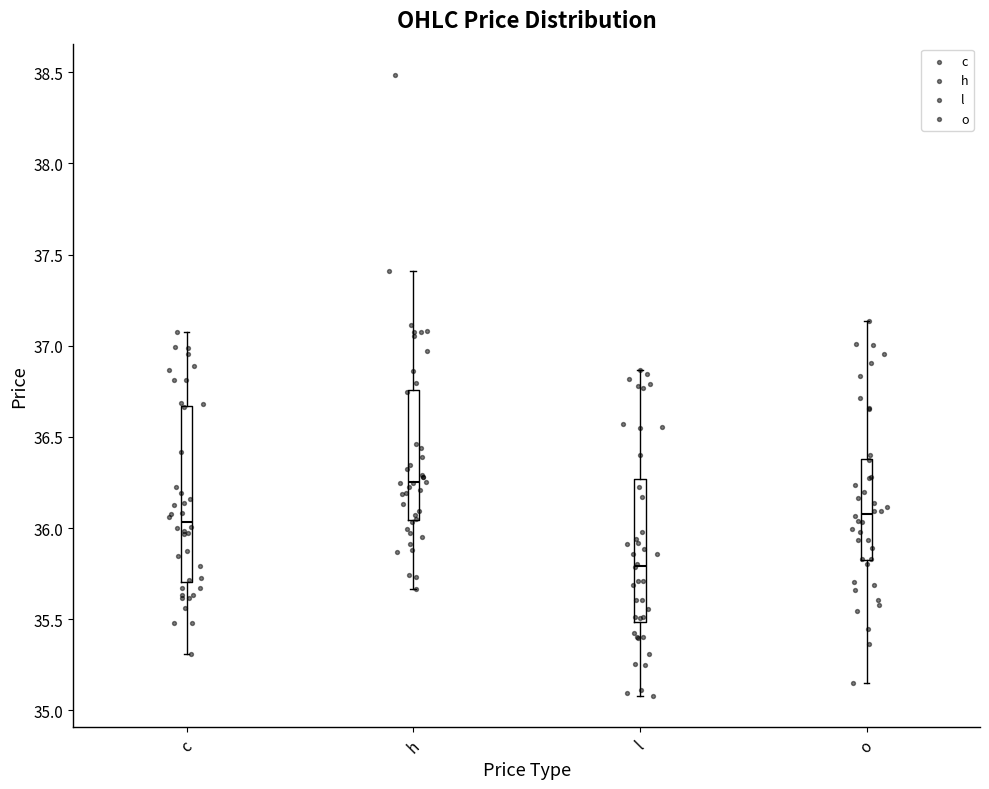

Reading left to right, read every box against the y-axis: the position of its median line, the range the box covers, and the ends of its whiskers. The values are not printed on the chart, so give them approximately, as read against the axis.

c: median 36.05, box 35.70 to 36.65, whiskers 35.30 to 37.05
h: median 36.25, box 36.05 to 36.75, whiskers 35.65 to 37.40
l: median 35.80, box 35.50 to 36.25, whiskers 35.10 to 36.85
o: median 36.10, box 35.80 to 36.40, whiskers 35.15 to 37.15